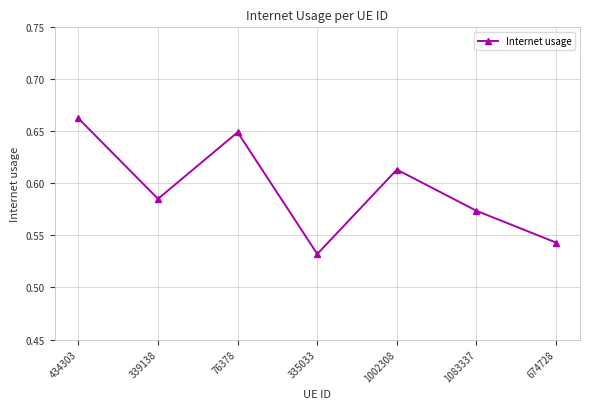

How many interior local valleys (lower than both neighbors) does the data have?

2